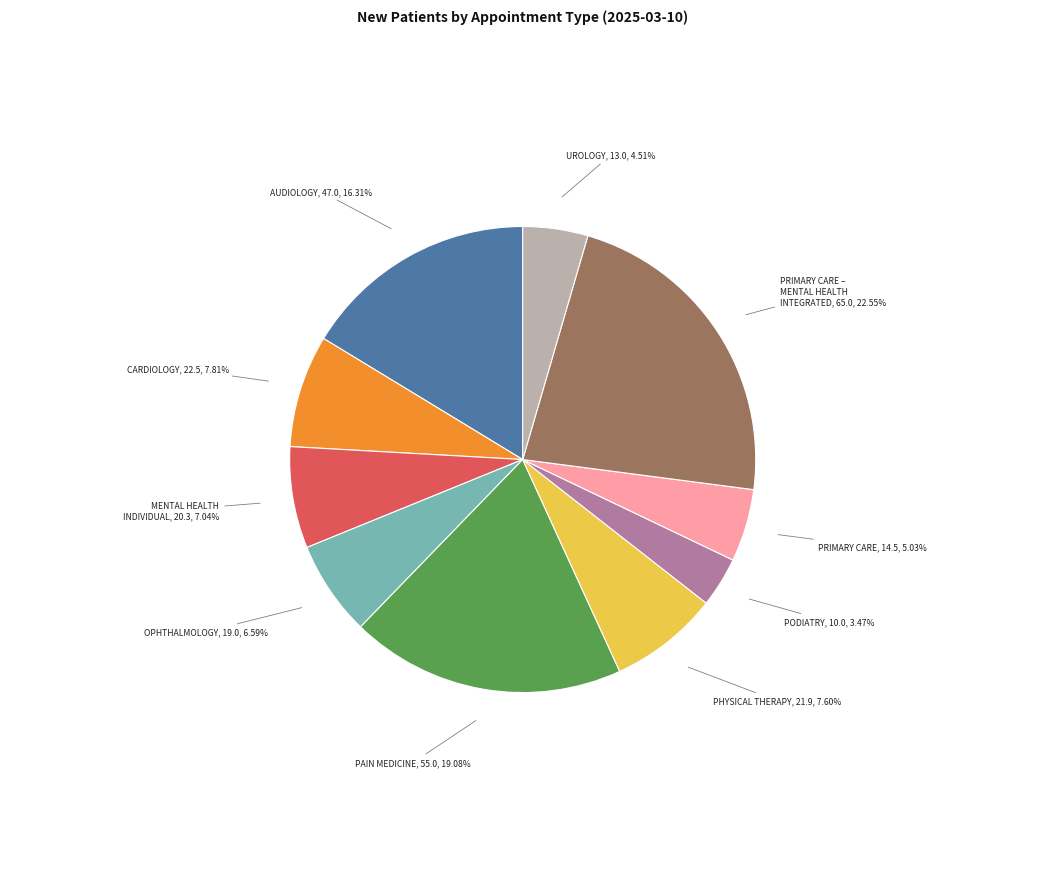

Does UROLOGY represent more than half of the total?

No